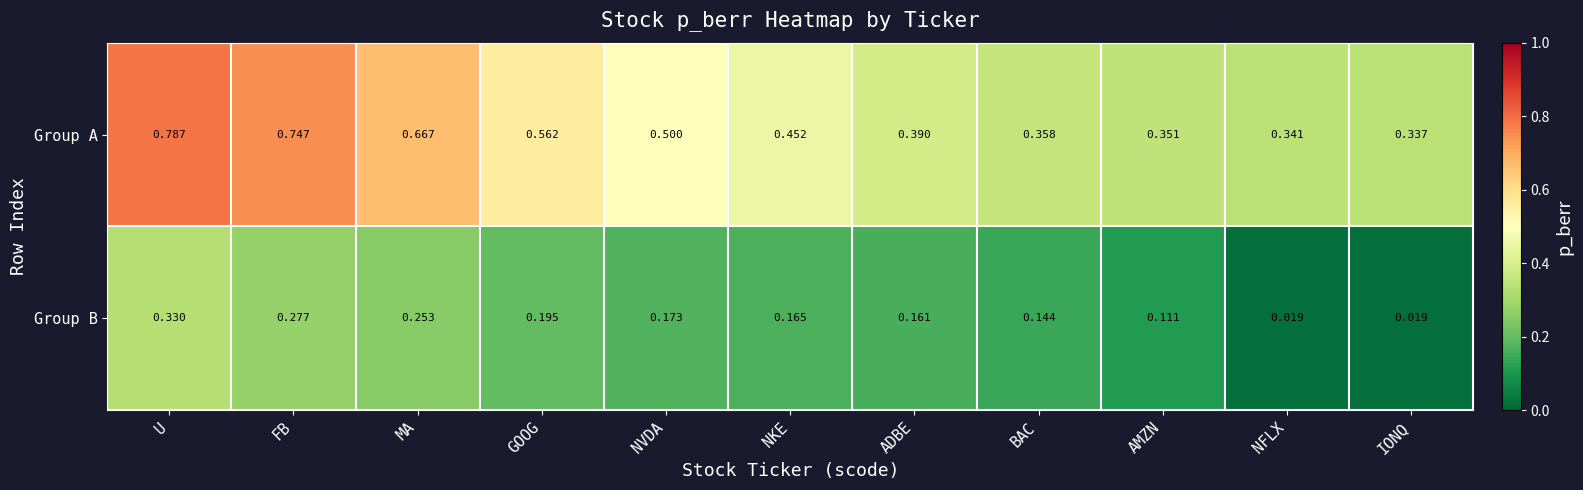

Which series has the largest range (max minus min)?

Group A